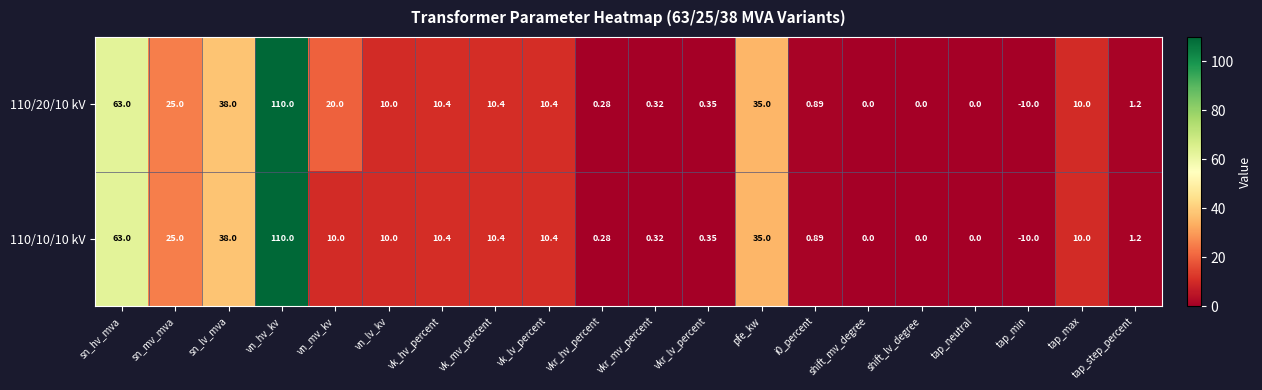

Which label corresponds to the largest value in the chart?

vn_hv_kv